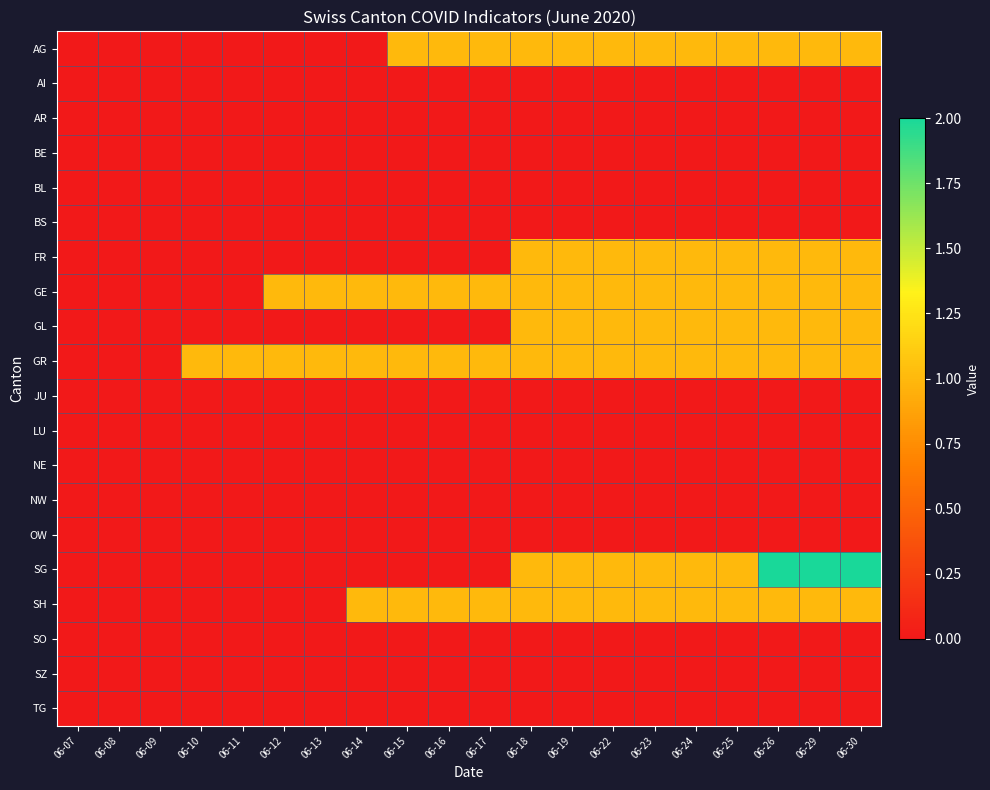

Which series changed the most between 06-09 and 06-29?

SG